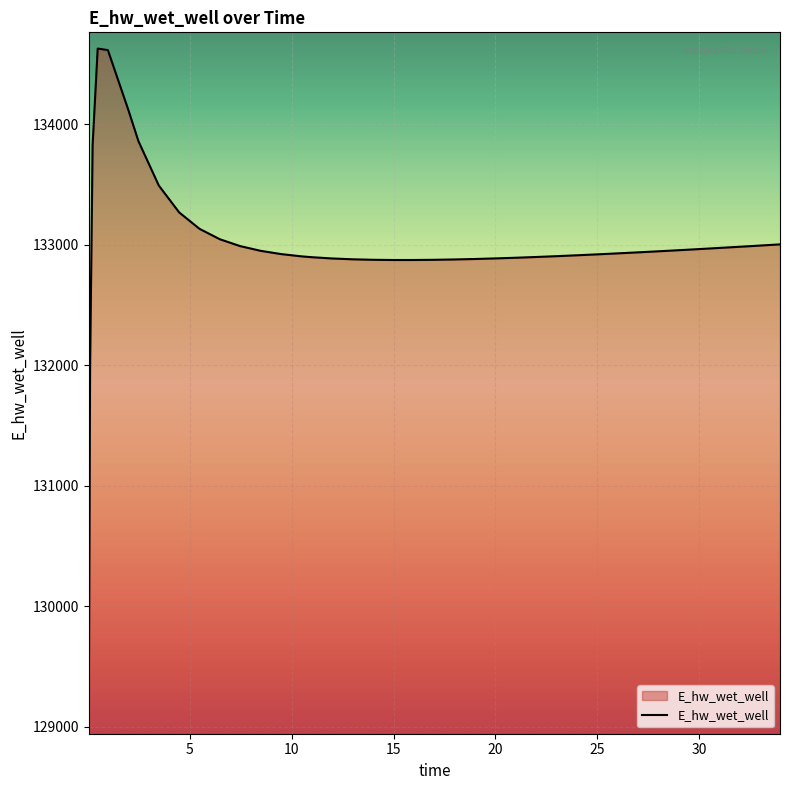

What is the greatest value displayed?

134628.0